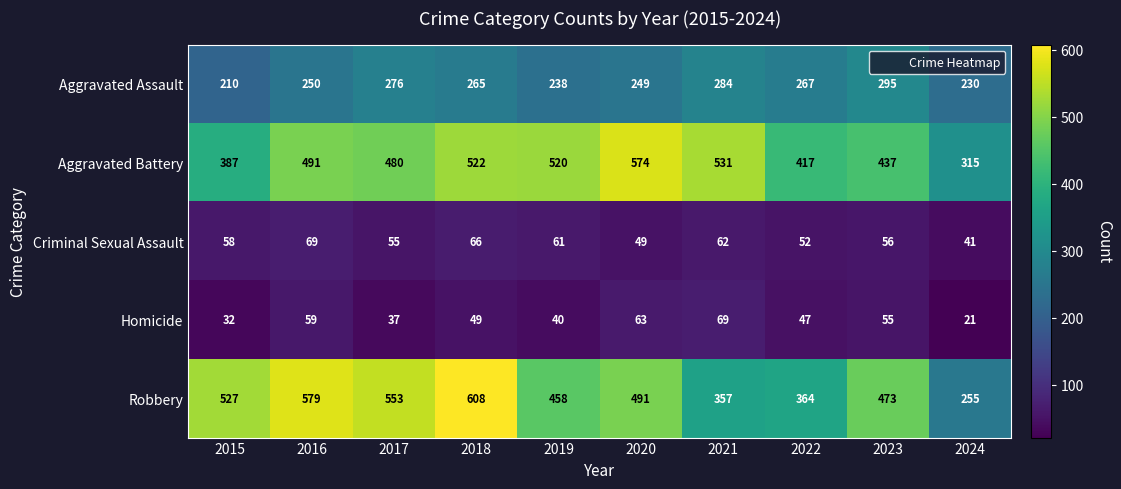

At how many categories does at least one series exceed 268?

10